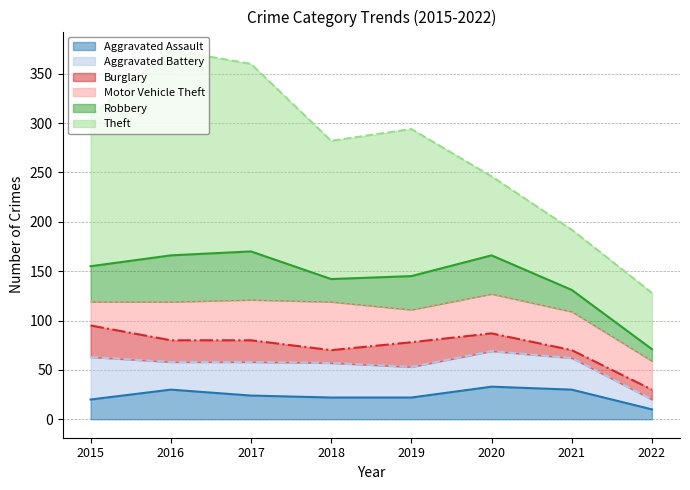

At how many categories does at least one series exceed 122?

5